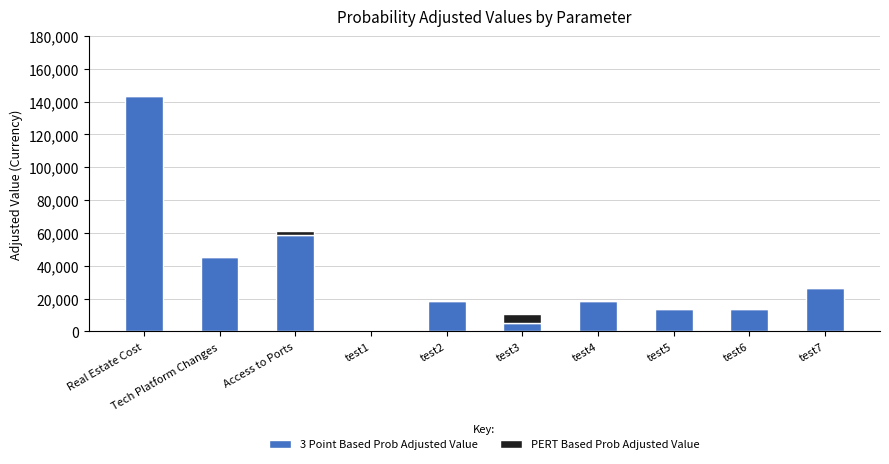

How many distinct data groups are displayed?

2